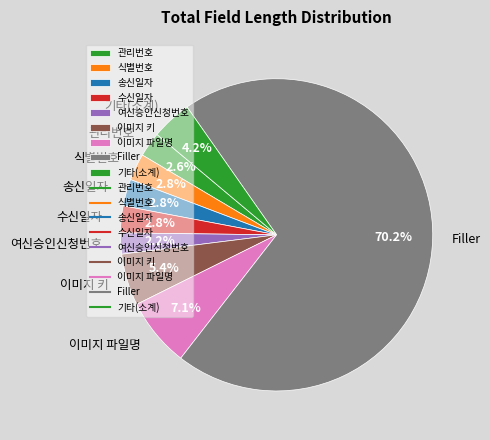

Is there any slice that represents more than half of the pie?

Yes